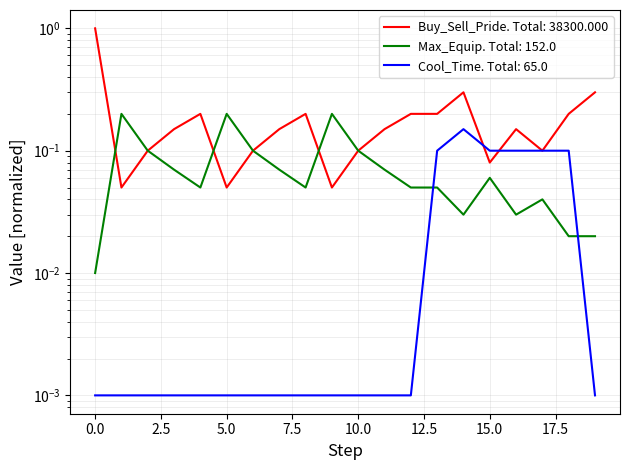

True or false: Max_Equip has a value of 0.2 at 5.

True